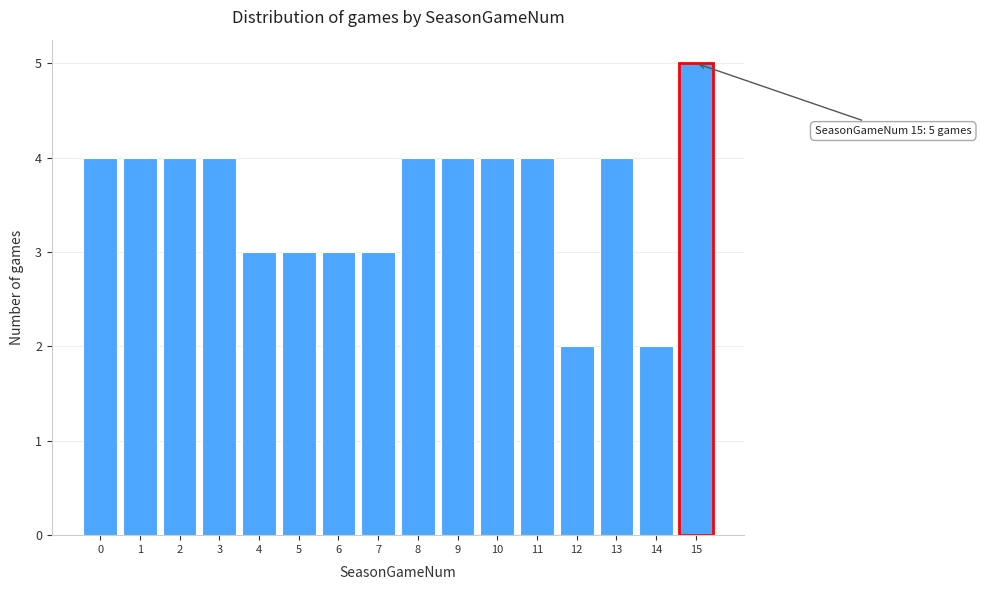

Reading left to right, extract all data points from this chart.

0=4	1=4	2=4	3=4	4=3	5=3	6=3	7=3	8=4	9=4	10=4	11=4	12=2	13=4	14=2	15=5